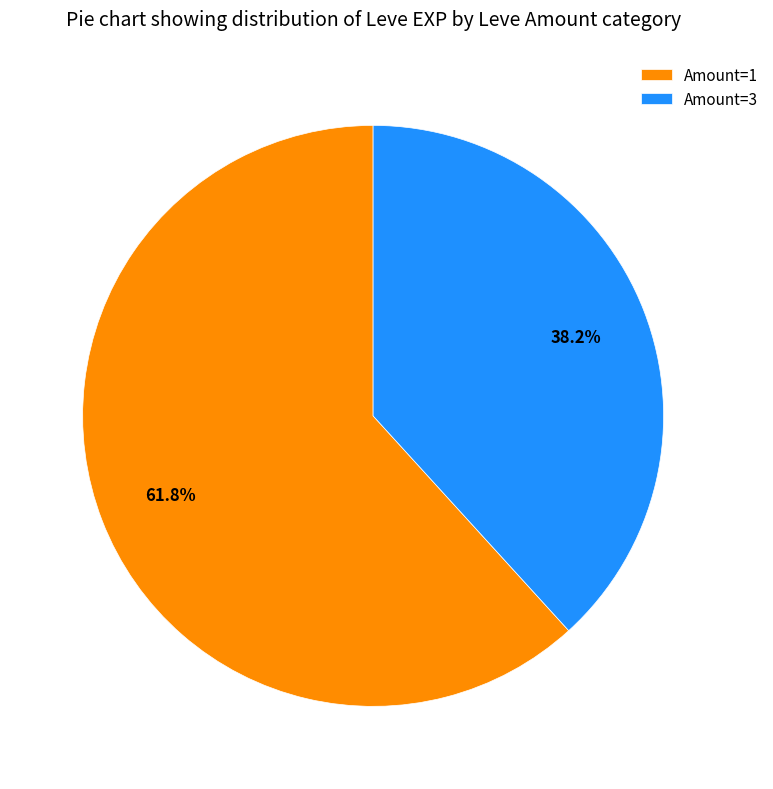

Rank the categories by value from lowest to highest.

Amount=3, Amount=1